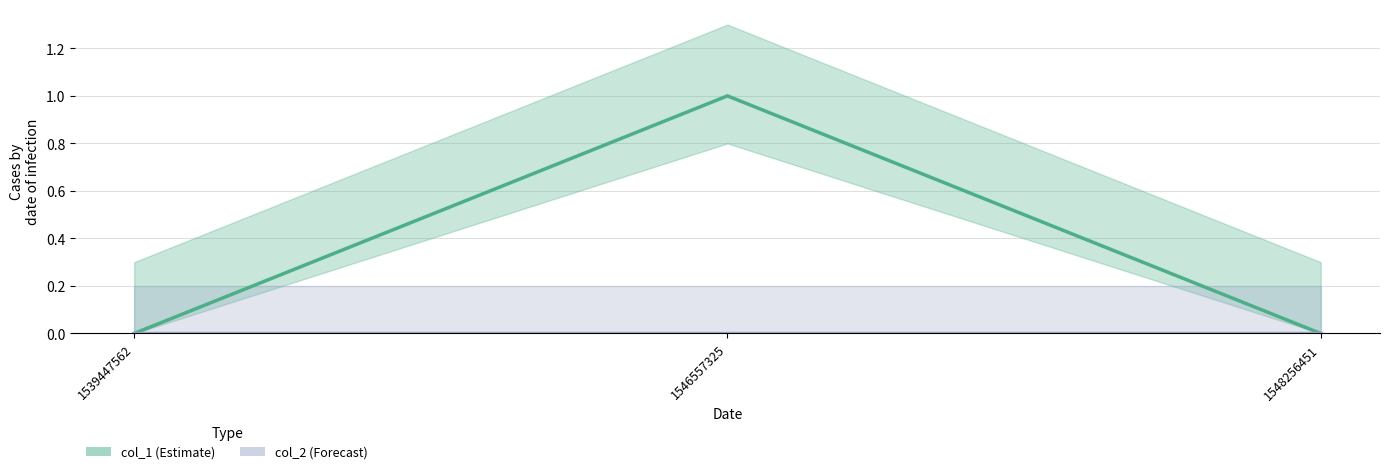

Does the chart display data point markers on the line(s)?

No